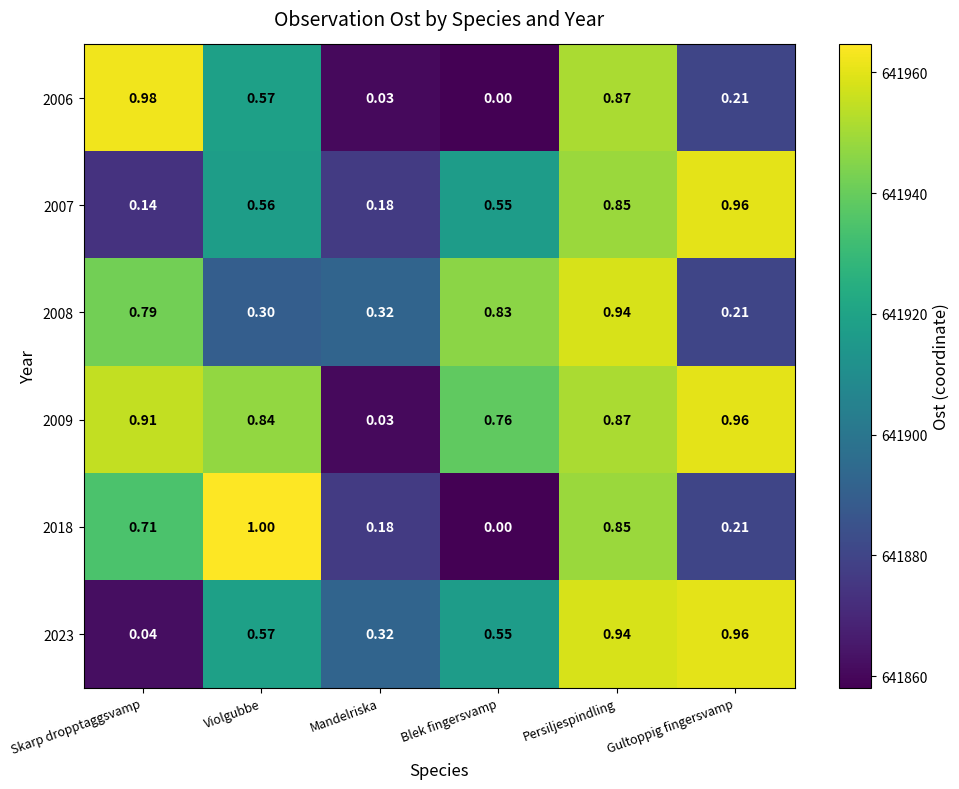

Where is 2023 nearest to the value 0?

Skarp dropptaggsvamp